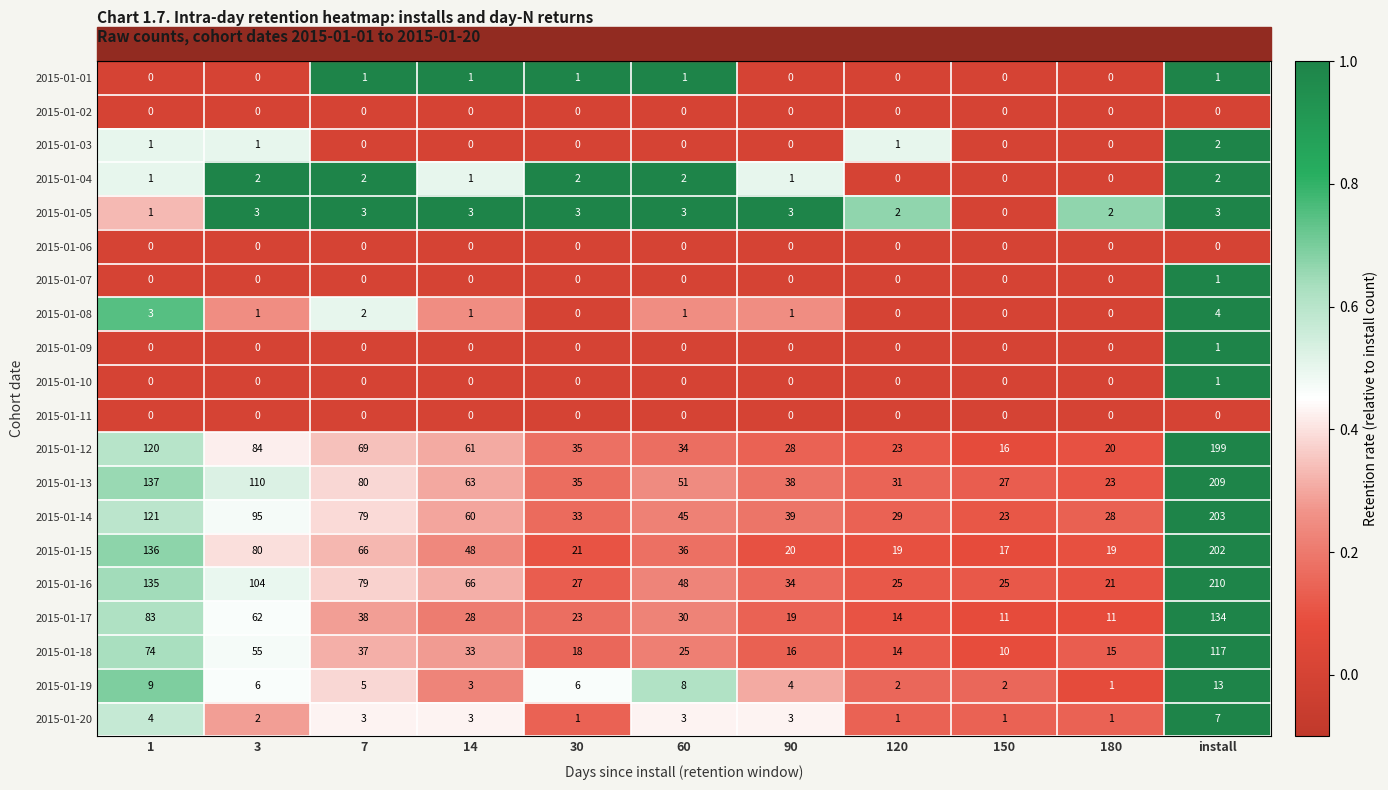

What is the difference between the 2015-01-12 values at 90 and 7?

41